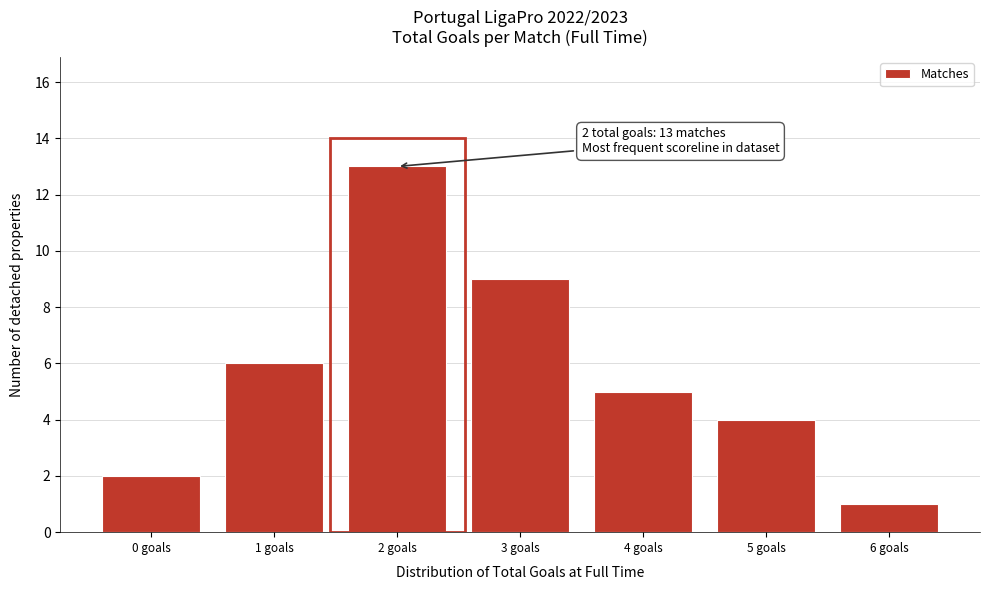

Which range on the x-axis has the tallest bar?

1.5 to 2.5